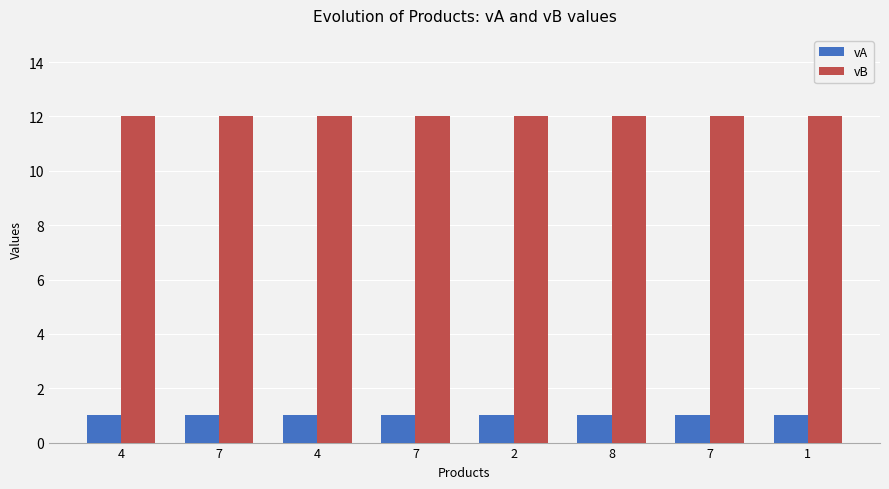

Does the chart contain stacked bars?

No